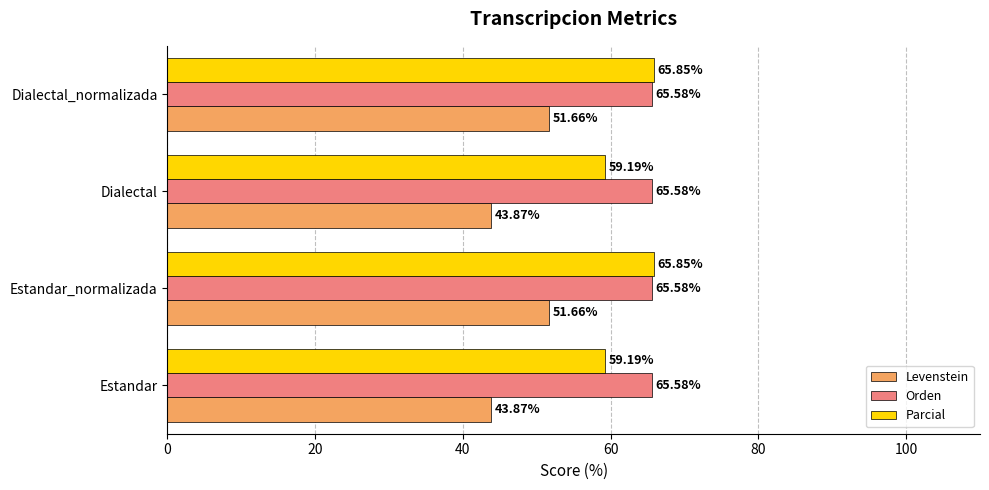

List the series in order of their peak value, highest first.

Parcial, Orden, Levenstein